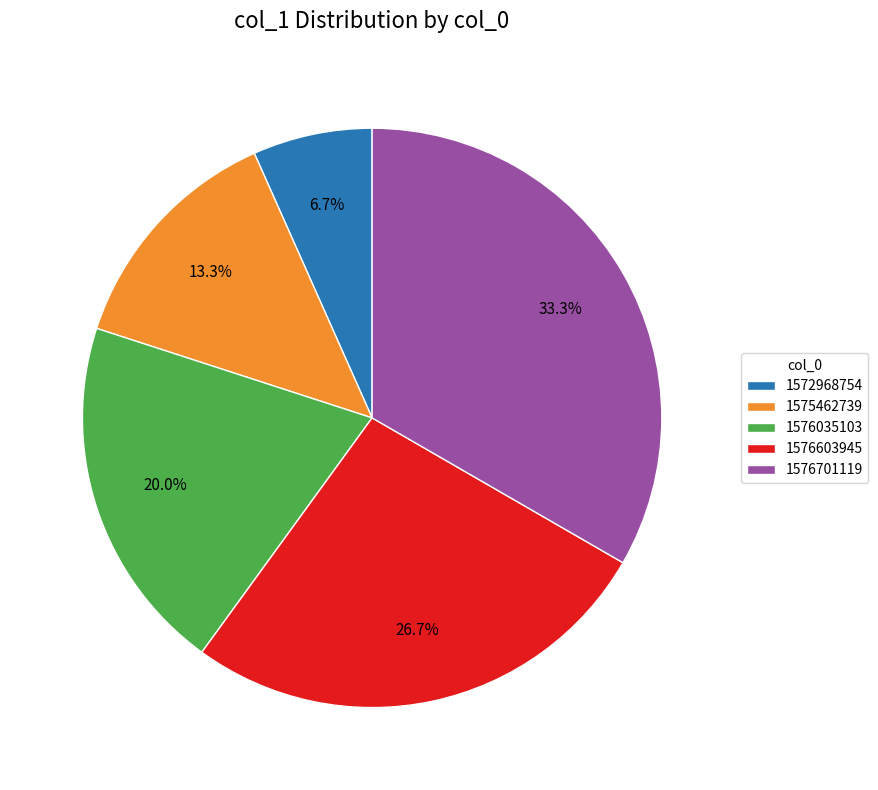

Combined, do 1576603945 and 1576701119 account for over 50%?

Yes